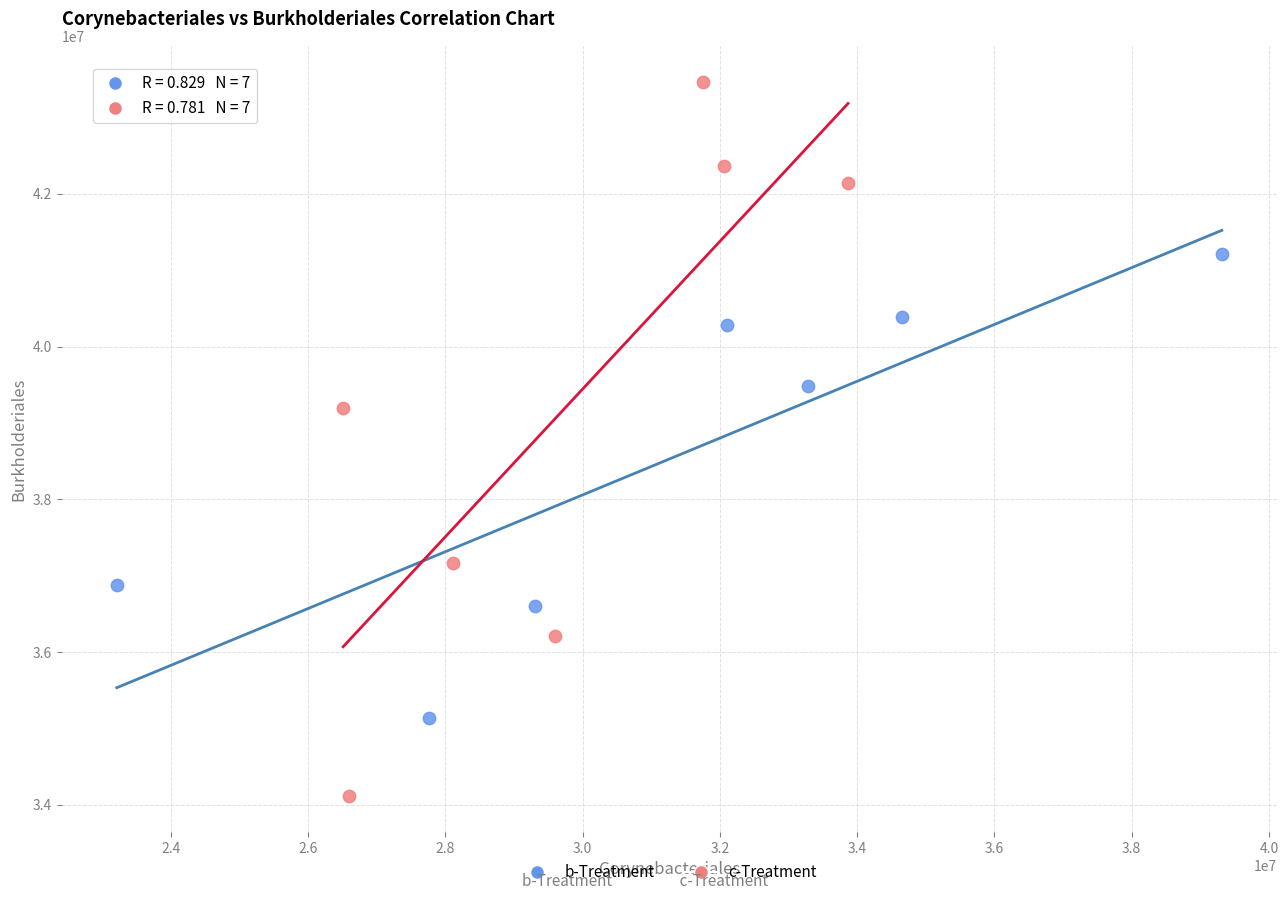

Which series has the largest Y range (max minus min)?

c-Treatment